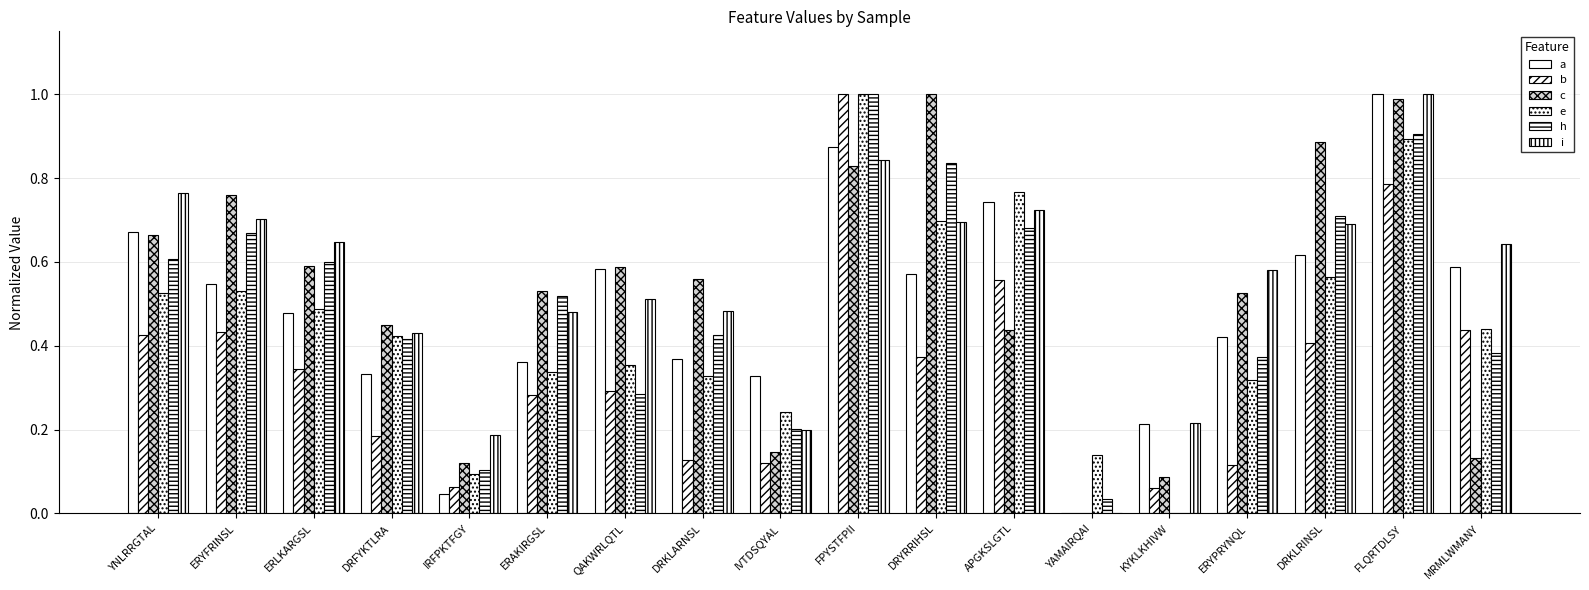

Count the number of data series in this chart.

6